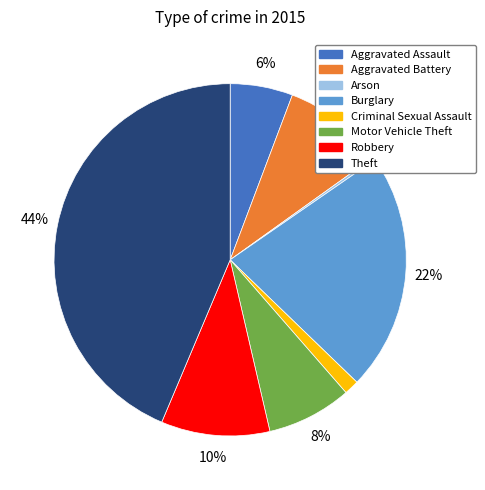

Is there a majority slice in this chart?

No